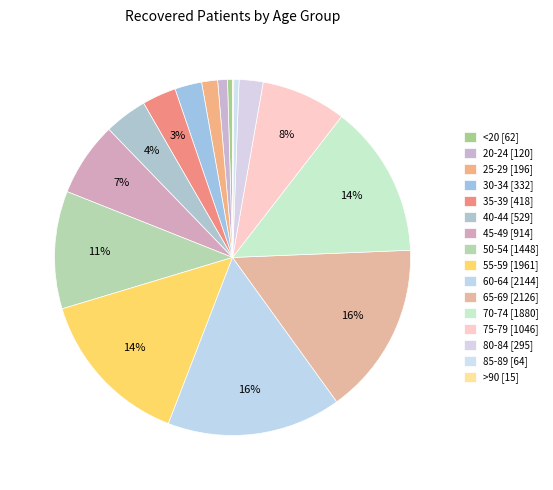

Which category has the smallest portion of the pie?

>90